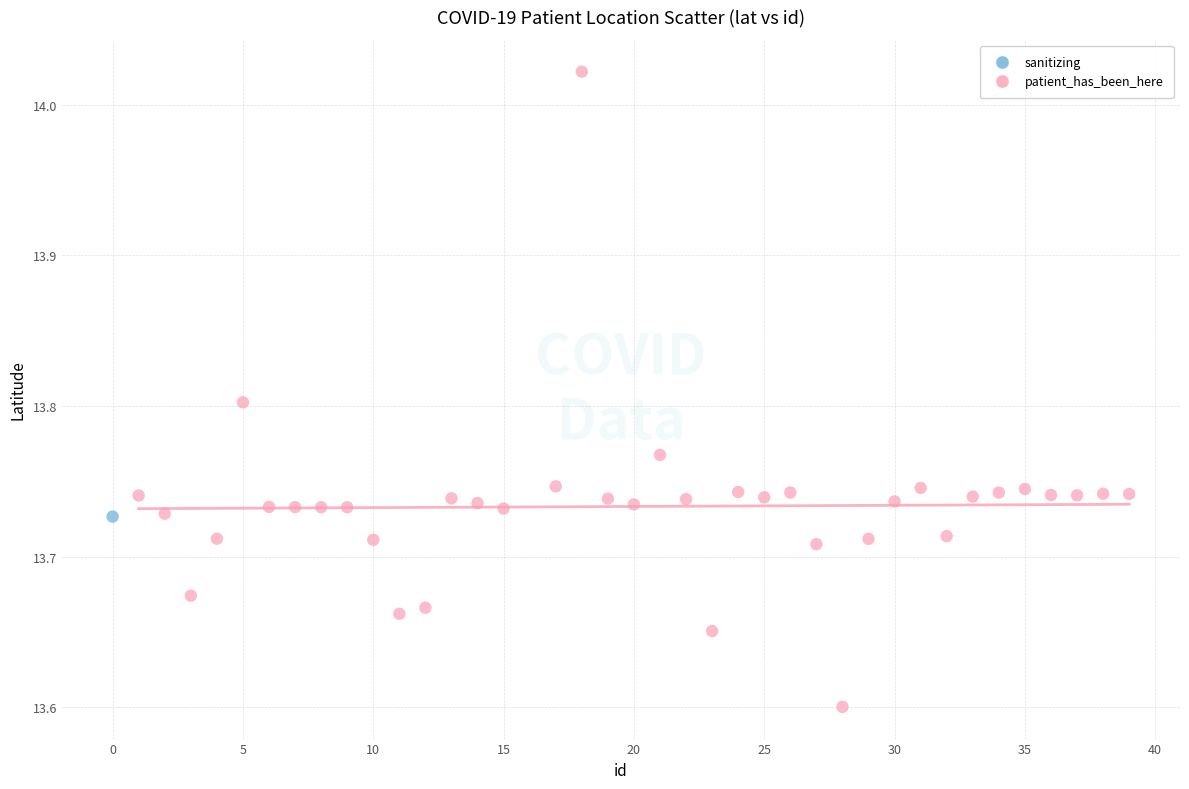

What are all the series names shown in the legend?

sanitizing, patient_has_been_here